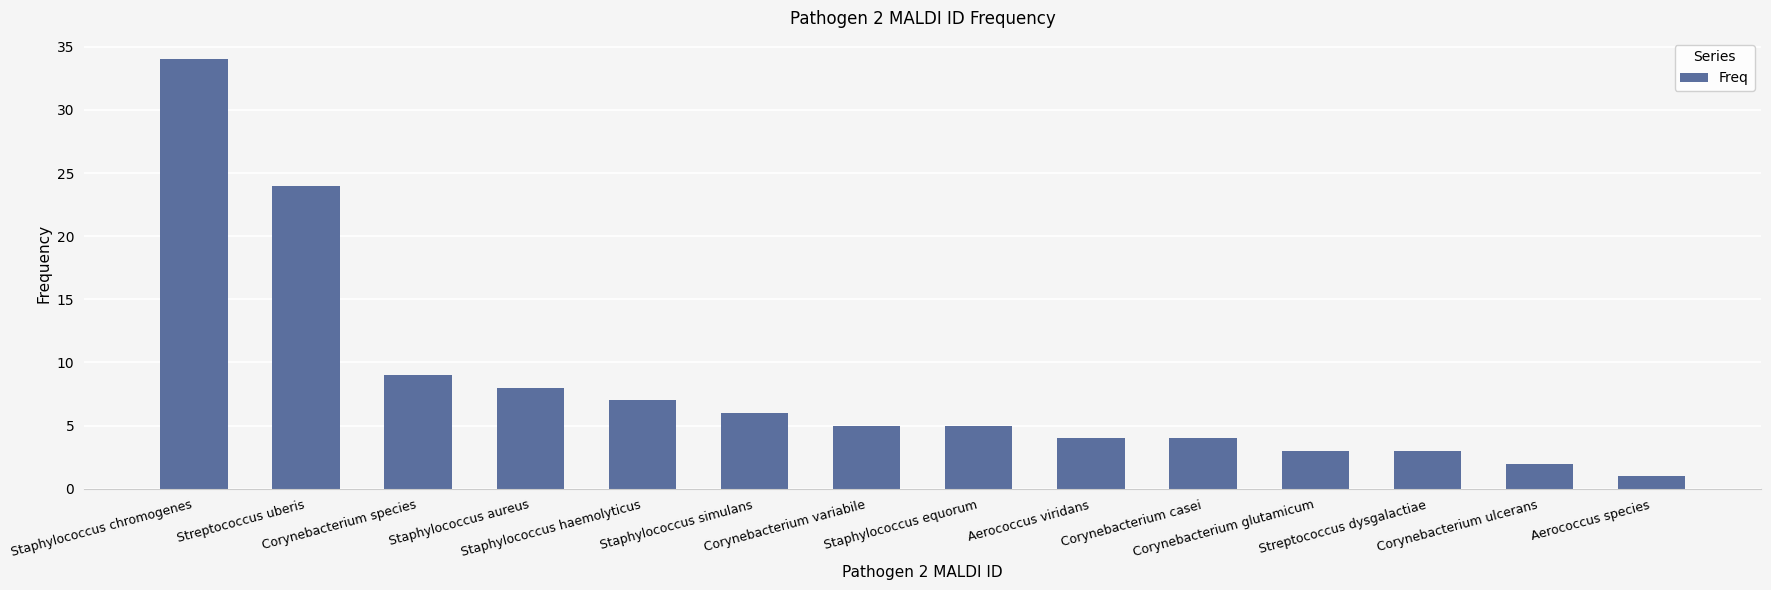

Reading left to right, list all the values displayed in this chart.

34	24	9	8	7	6	5	5	4	4	3	3	2	1